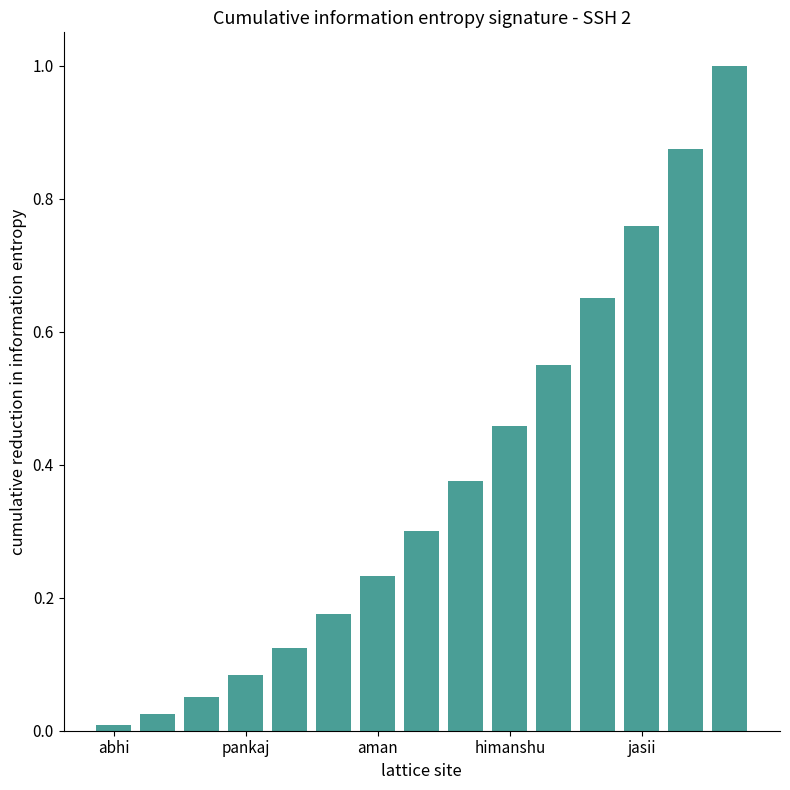

What is the sum of all values?

5.7